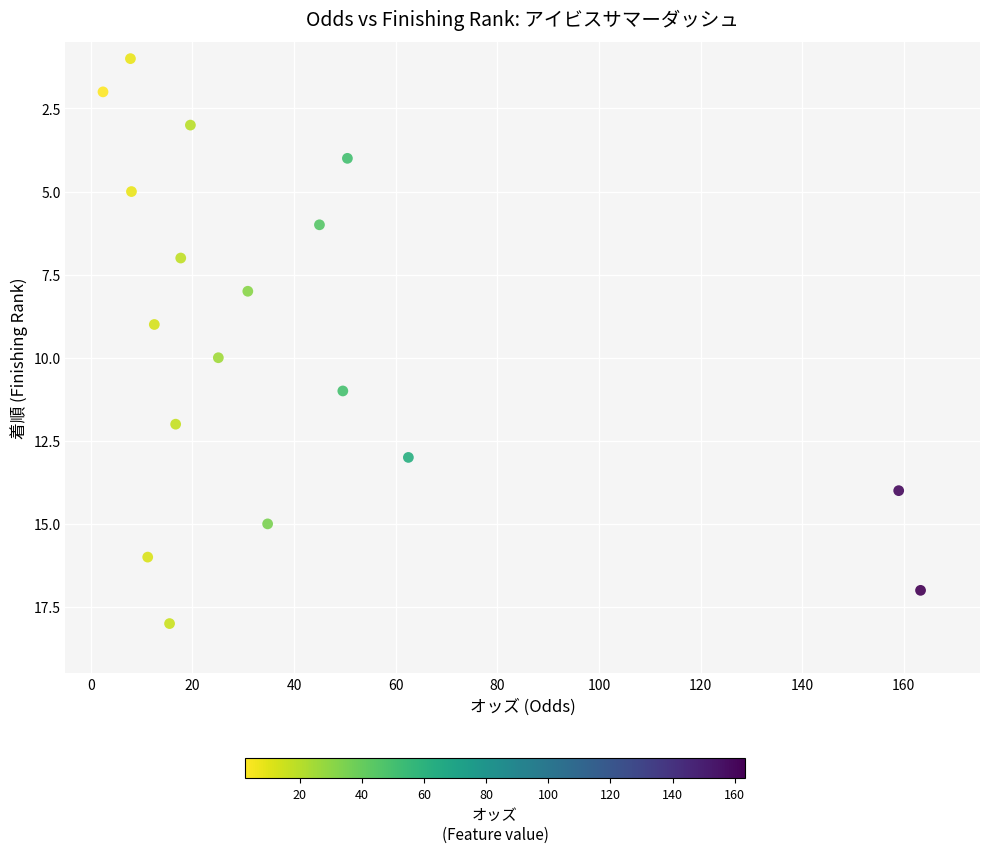

What is the range of Y values (max minus min)?

17